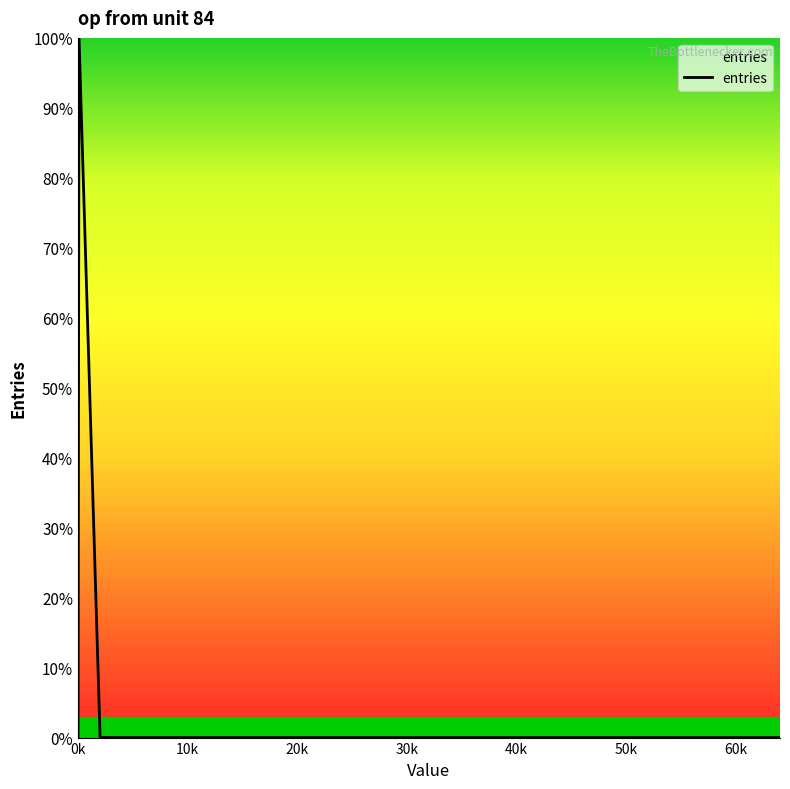

What is the difference between the maximum and minimum values?

100.0